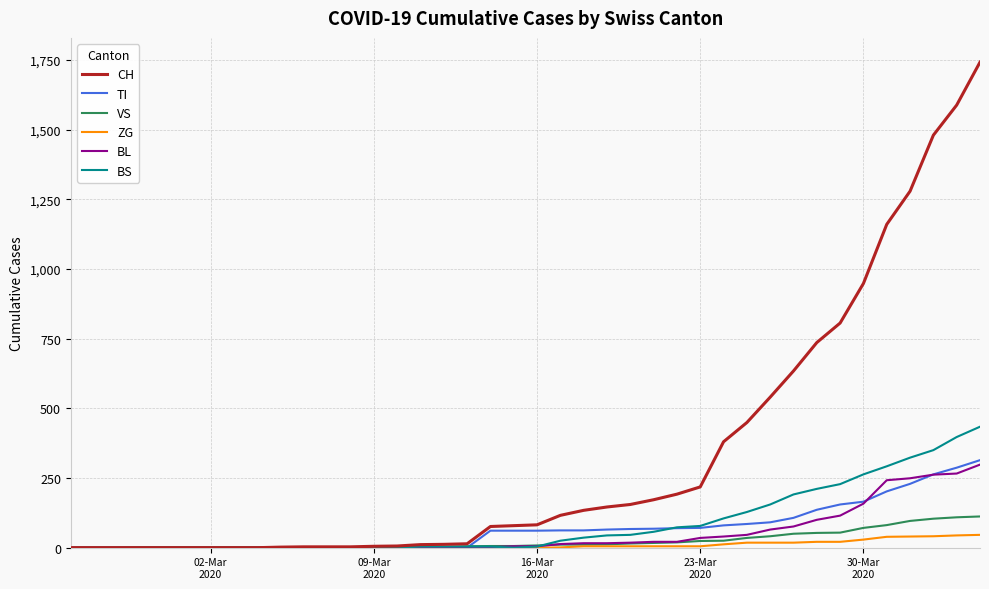

Which series has the largest total across all categories?

CH